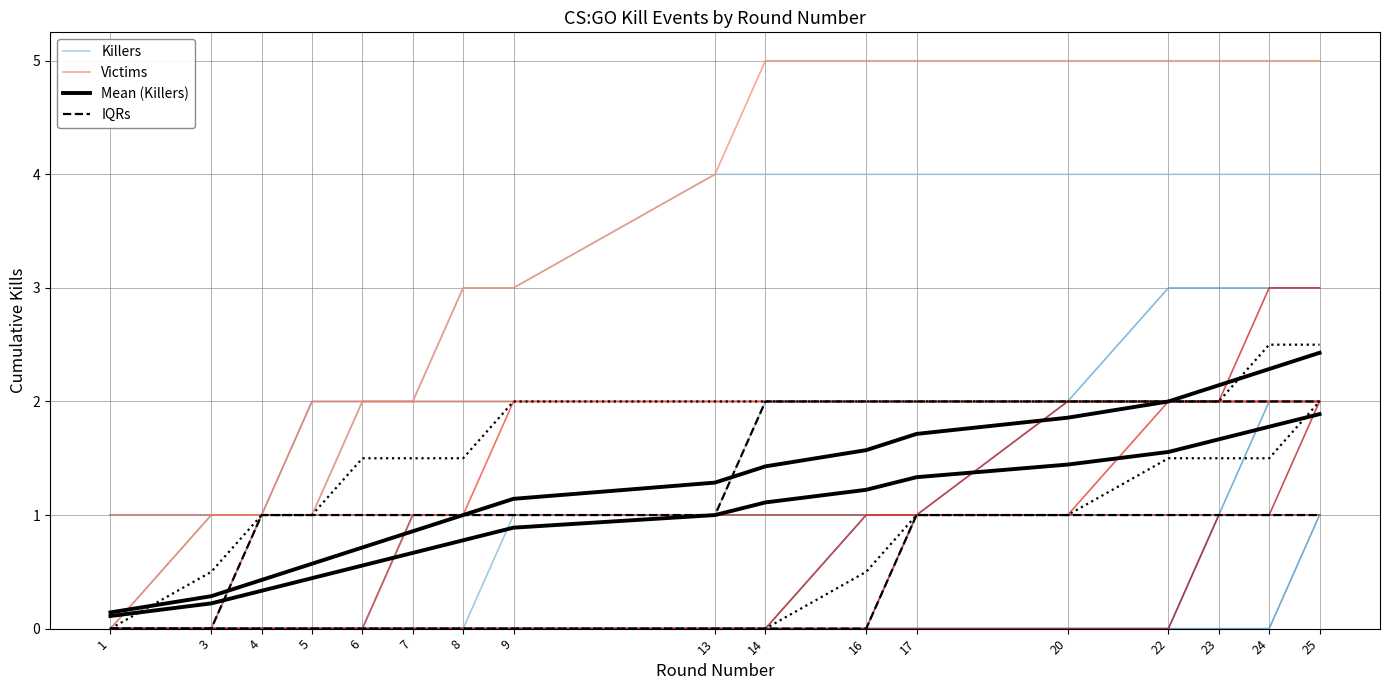

What is the maximum value for Killers?

4.0